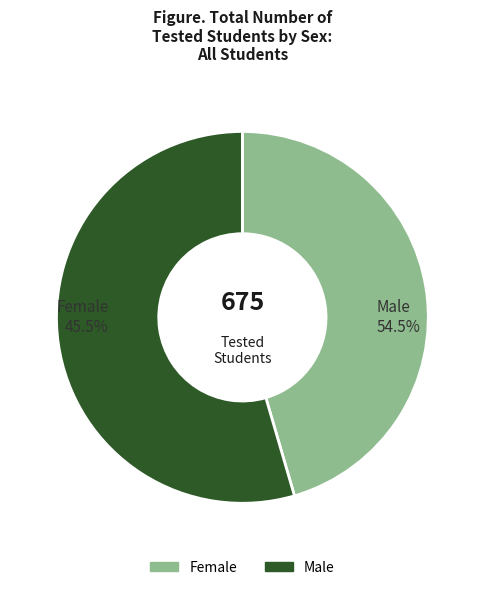

To the nearest percent, what percentage of the pie is Male?

55%